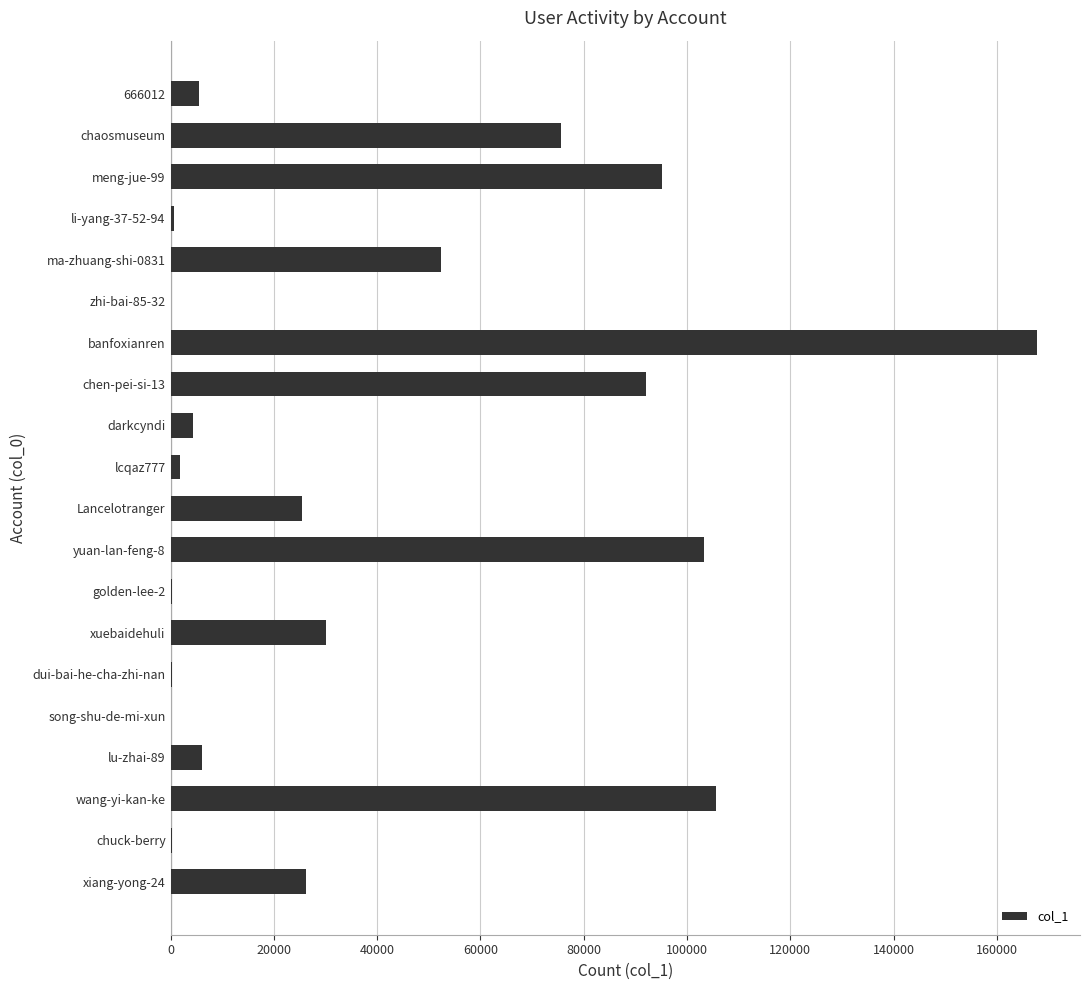

The value at wang-yi-kan-ke is 105646. True or false?

True